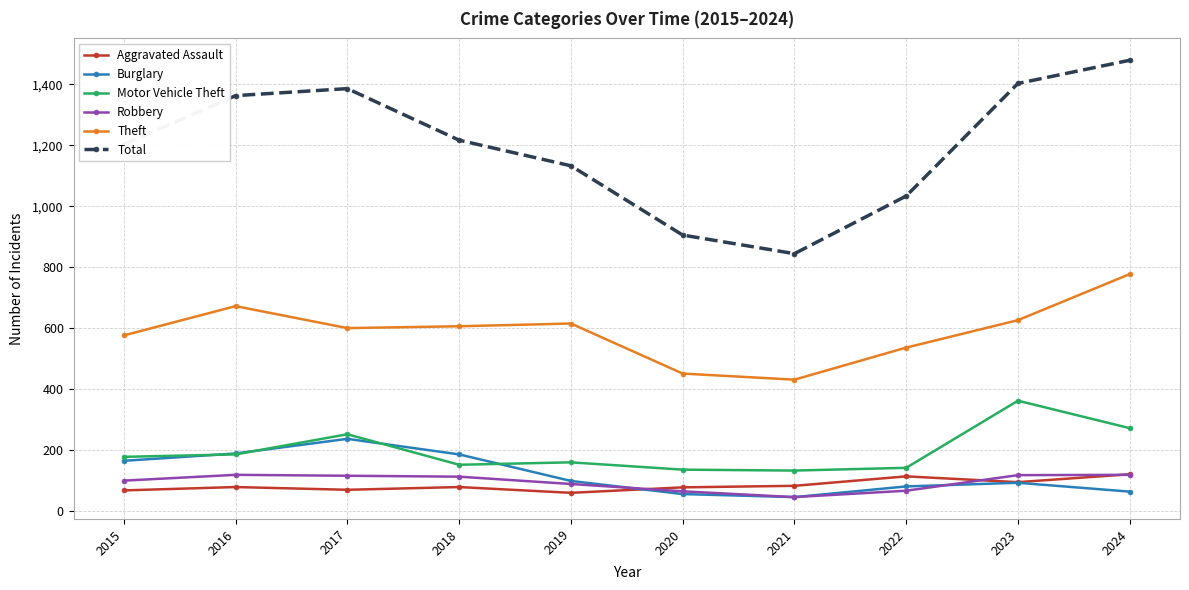

At which category does the chart reach its peak across all series?

2024